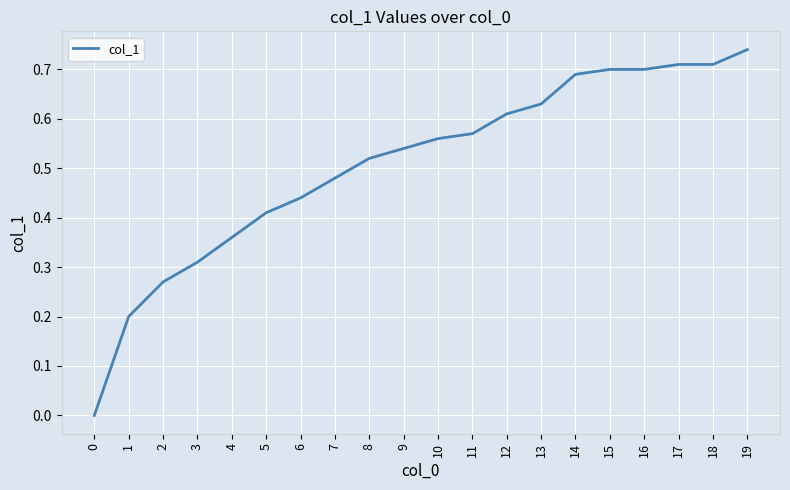

The chart shows a value of 0.7 at 6. True or false?

False